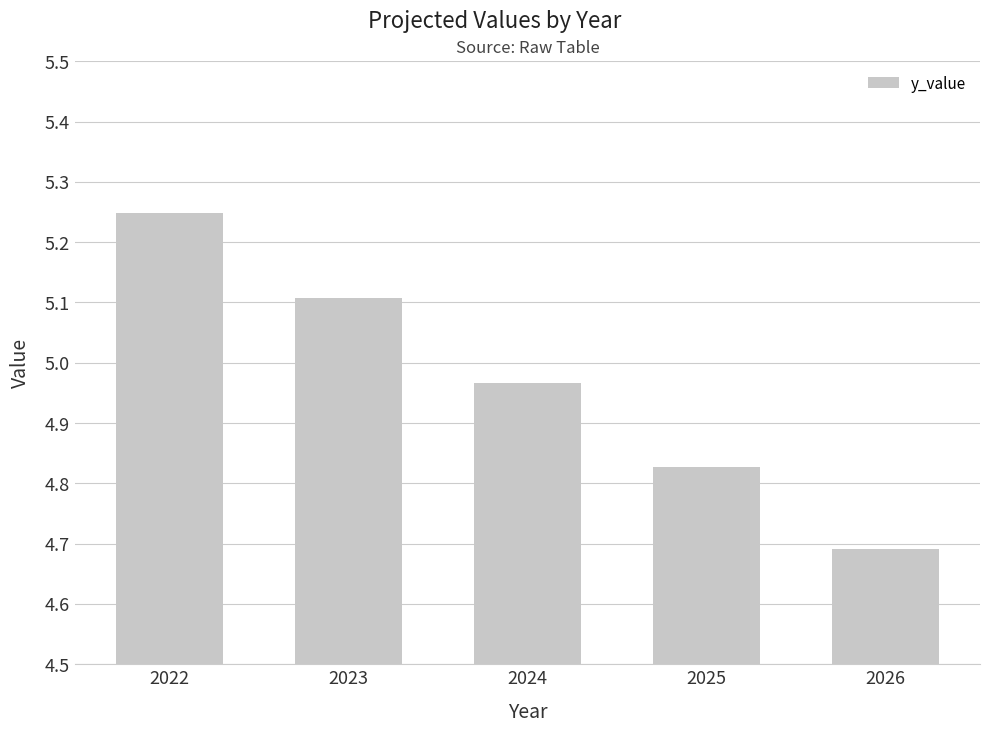

Is it true that the value at 2024 is 2.6?

False